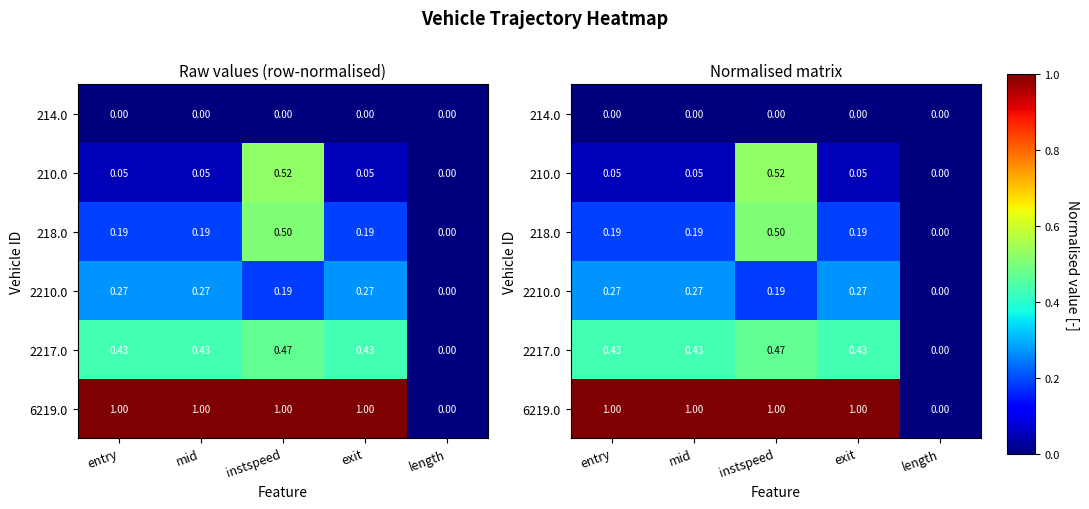

Between exit and length, which is larger?

exit